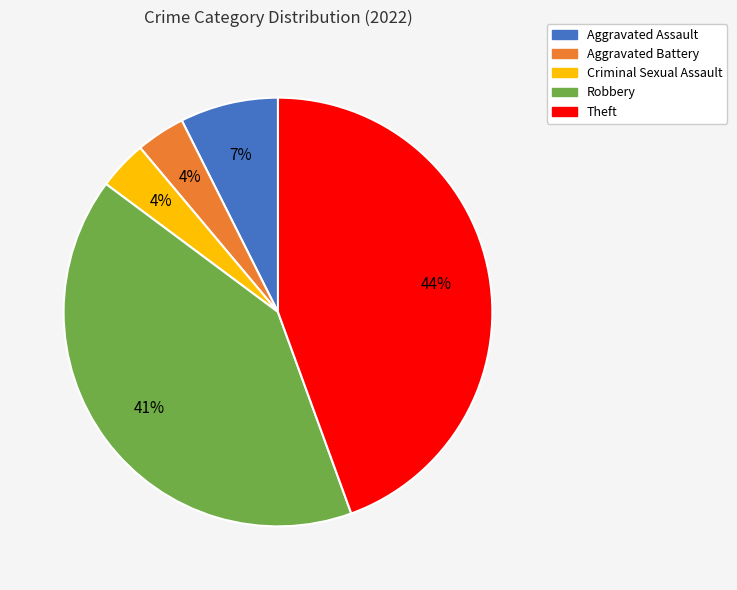

How many slices are in this pie chart?

5